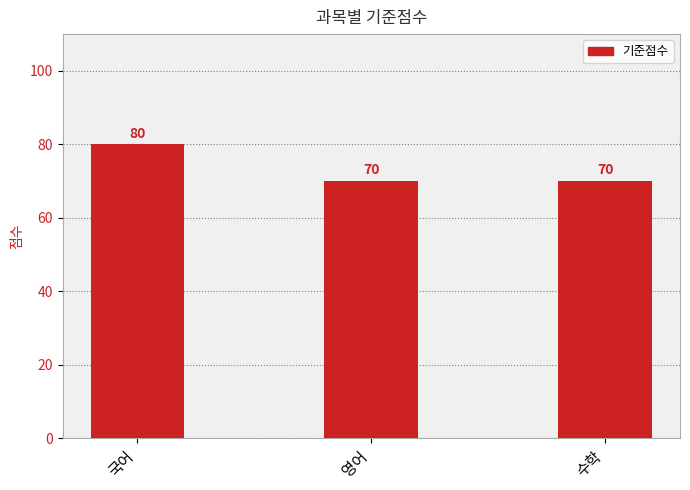

What is the ratio of the value at 국어 to the value at 수학?

1.1